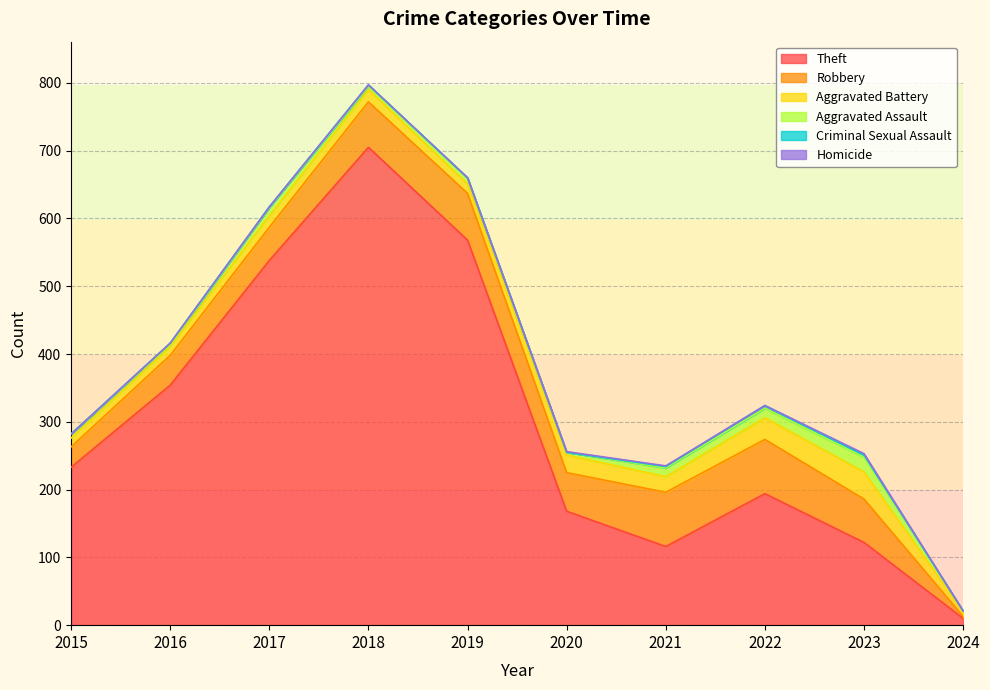

What are all the series names shown in the legend?

Theft, Robbery, Aggravated Battery, Aggravated Assault, Criminal Sexual Assault, Homicide